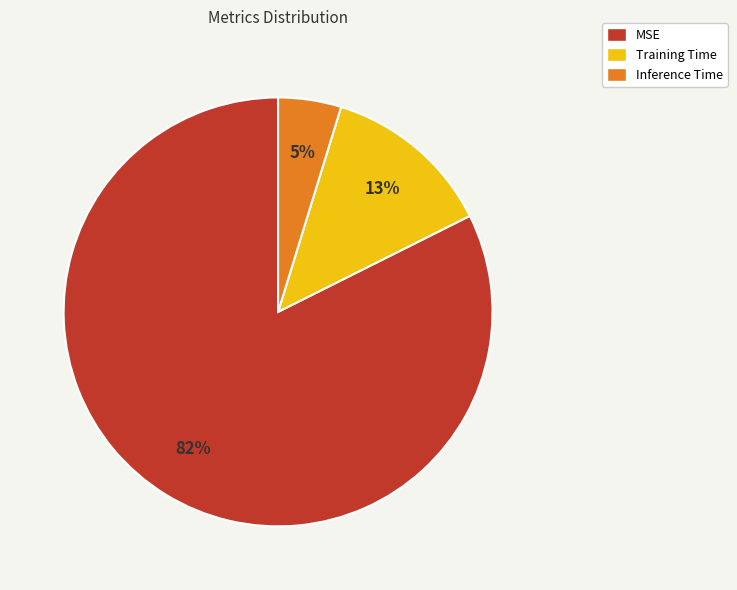

Which category has the biggest portion of the pie?

MSE